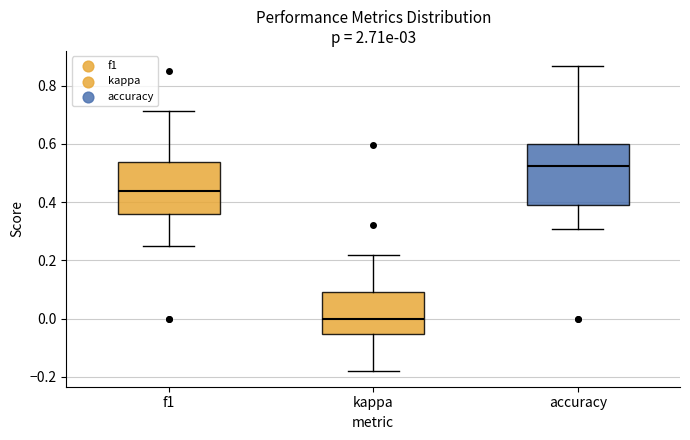

Where does the upper whisker of the box for kappa end on the y-axis? The values are not printed on the chart, so give them approximately, as read against the axis.

0.22